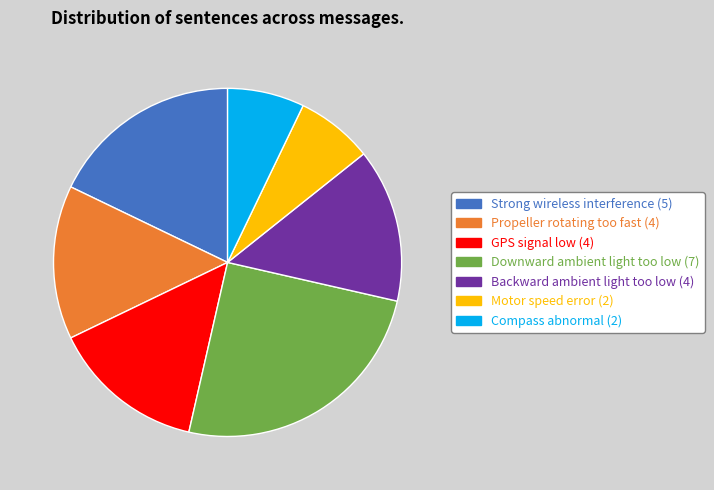

Between Downward ambient light too low and Compass abnormal, which is larger?

Downward ambient light too low